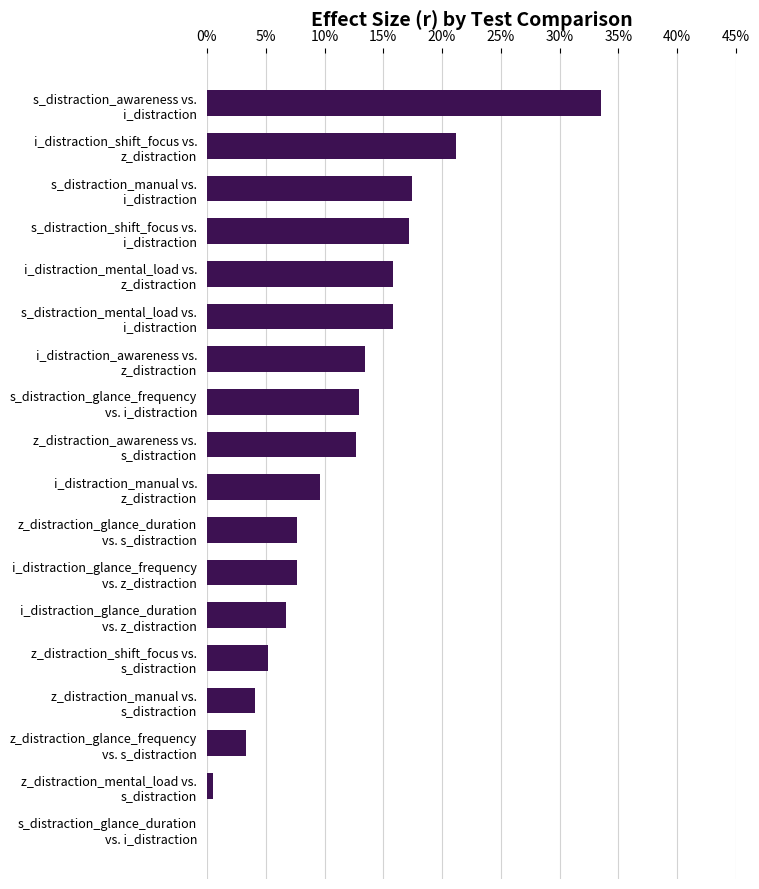

What is the average value?

0.1